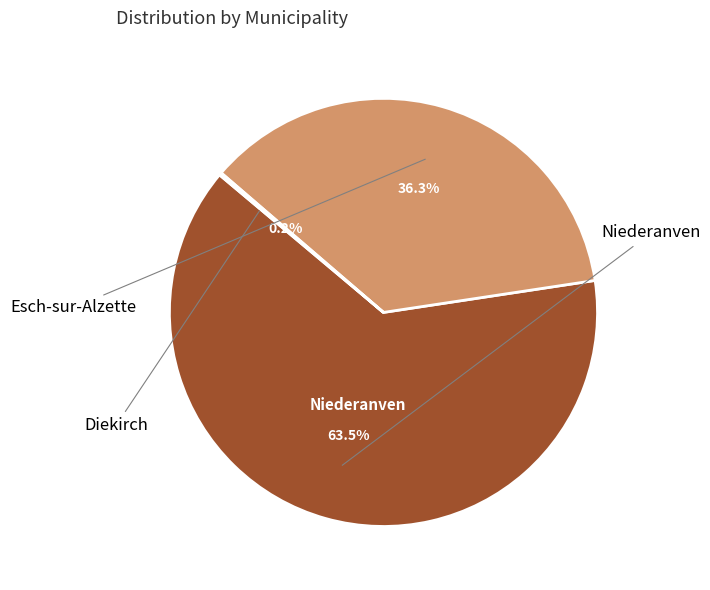

Does any single category account for the majority?

Yes